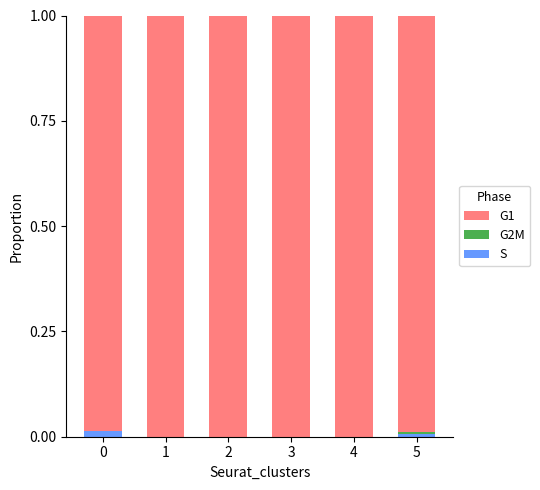

How many data points does each series have?

6